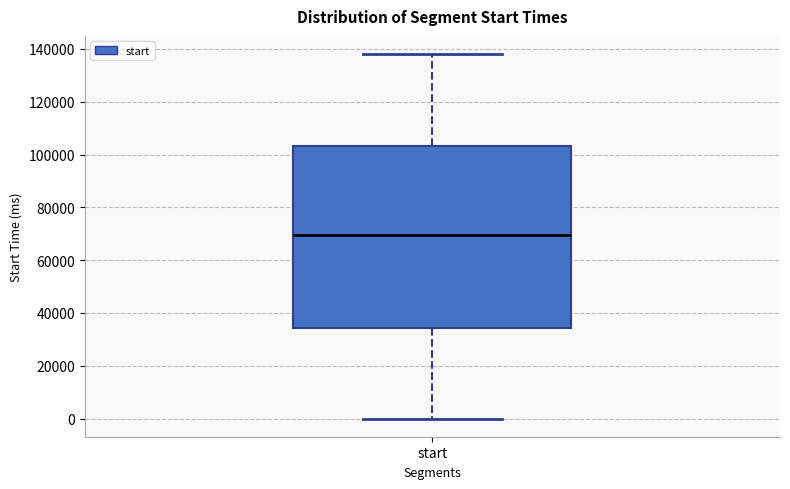

Read this box plot against the y-axis: the position of the median line, the range covered by the box, and the ends of both whiskers. The values are not printed on the chart, so give them approximately, as read against the axis.

median 70000, box 34000 to 104000, whiskers 0 to 138000